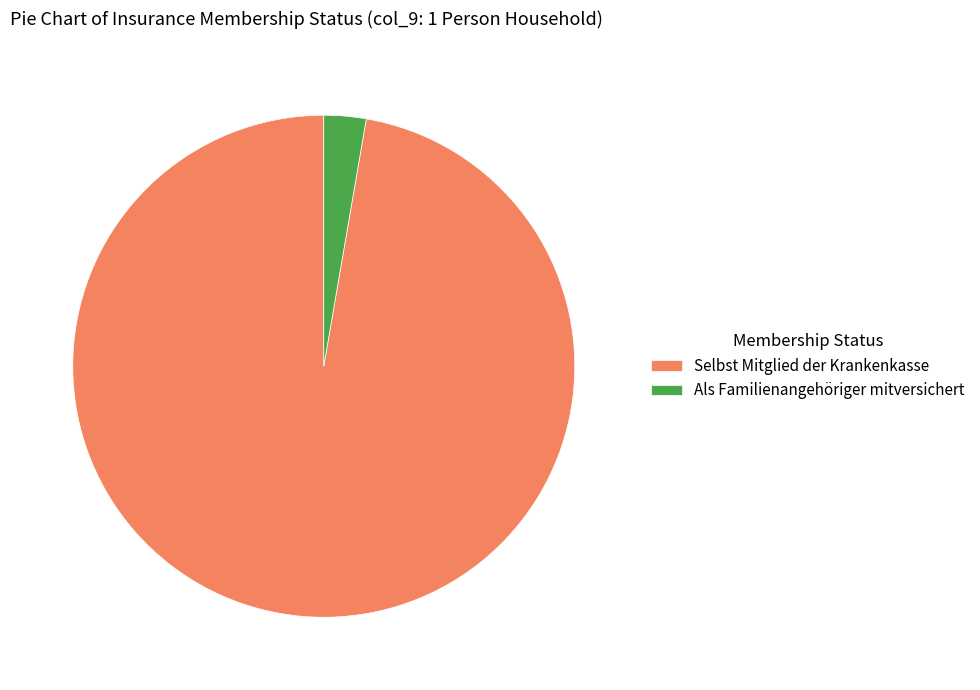

Which category has the smallest portion of the pie?

Als Familienangehöriger mitversichert